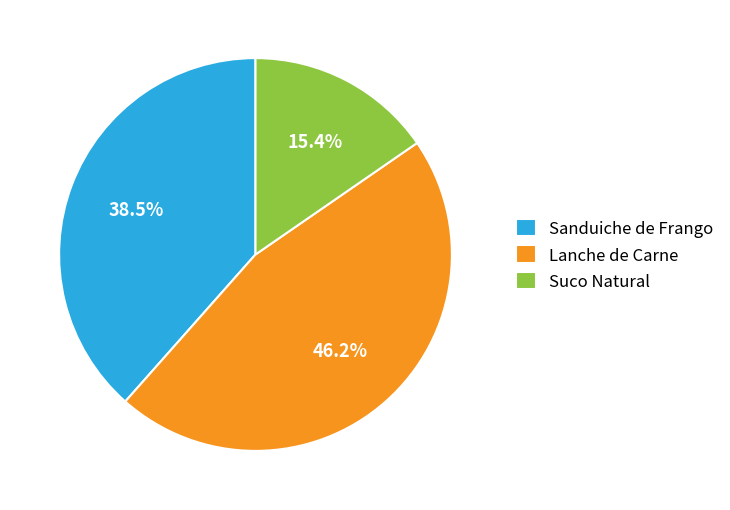

How many segments does this pie chart have?

3